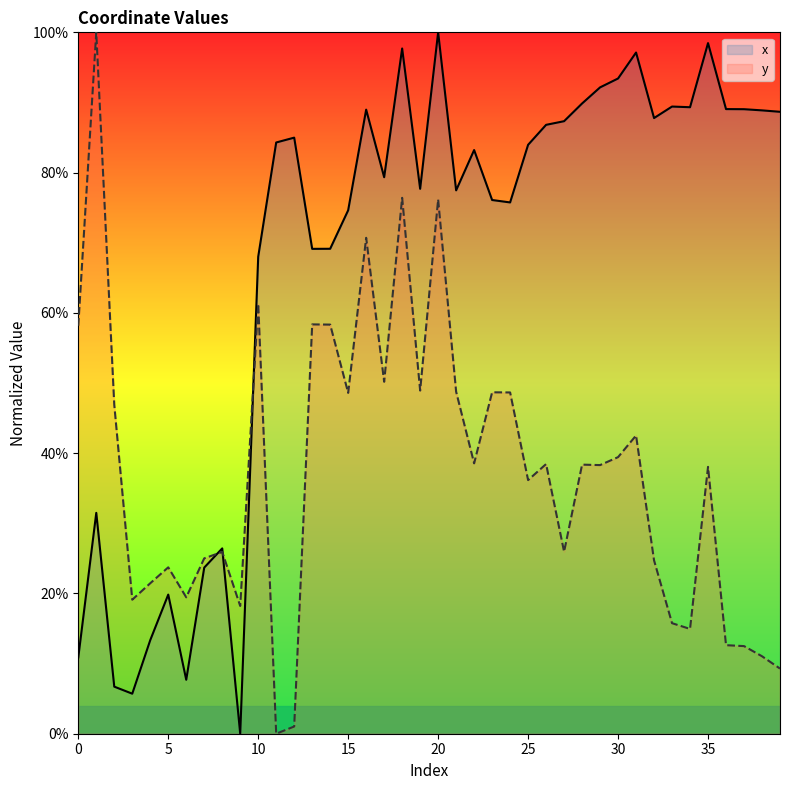

What is the sum of the x values at 34 and 24?

165.1